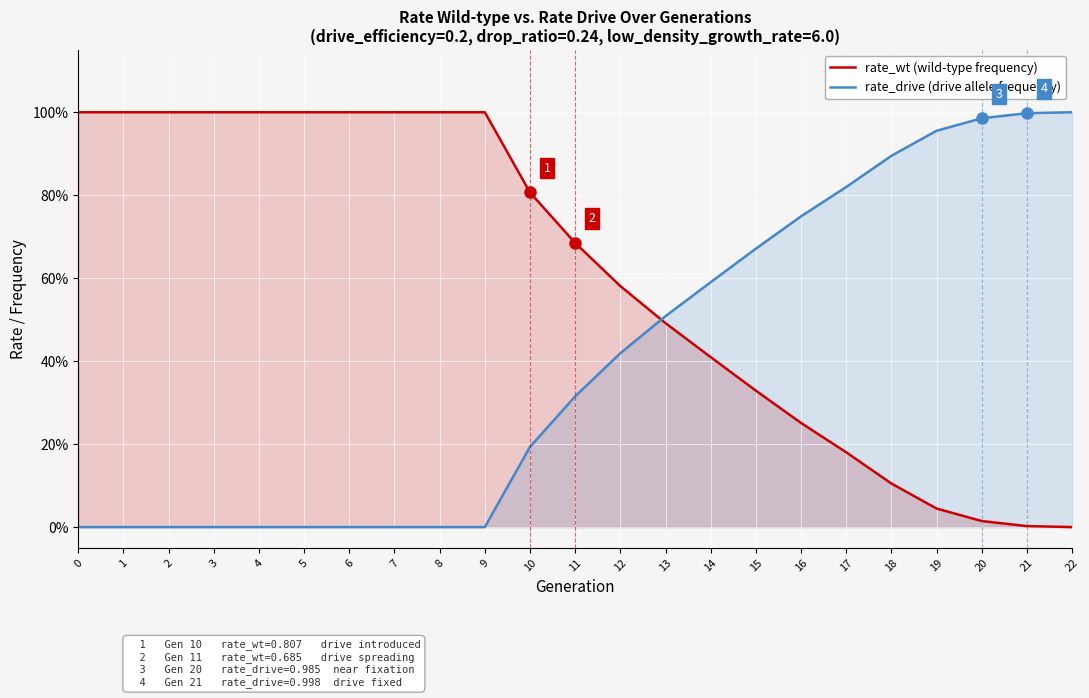

List the series in order of their peak value, lowest first.

rate_wt (wild-type frequency), rate_drive (drive frequency)